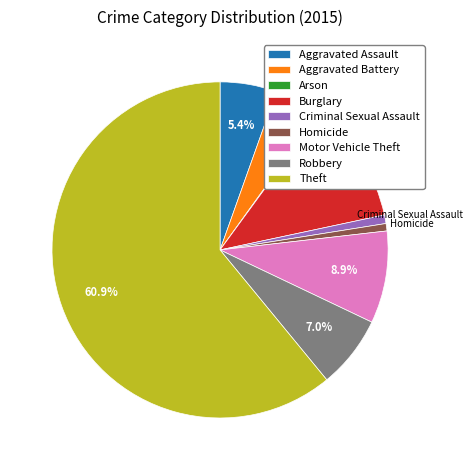

The Criminal Sexual Assault slice represents 1% of the pie. True or false?

True